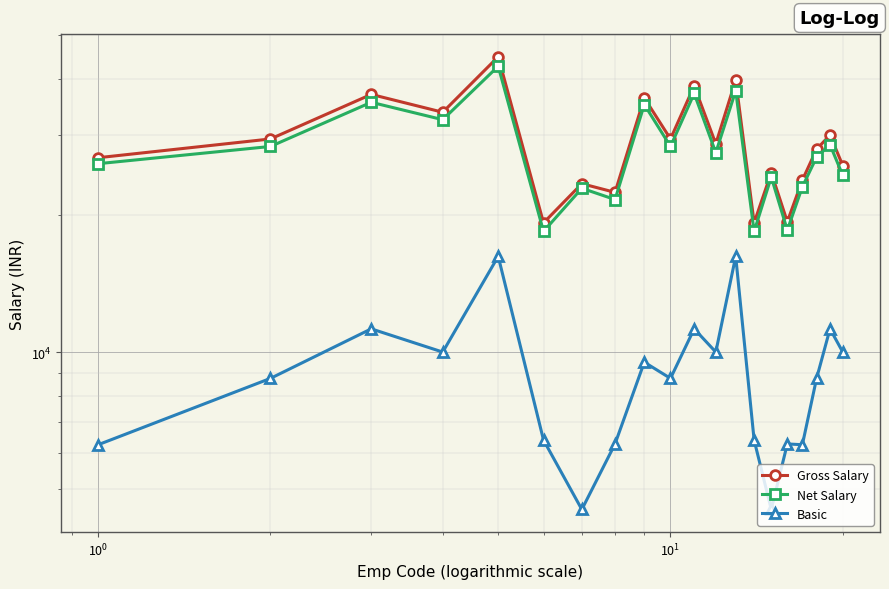

Which series has the largest total across all categories?

Gross Salary